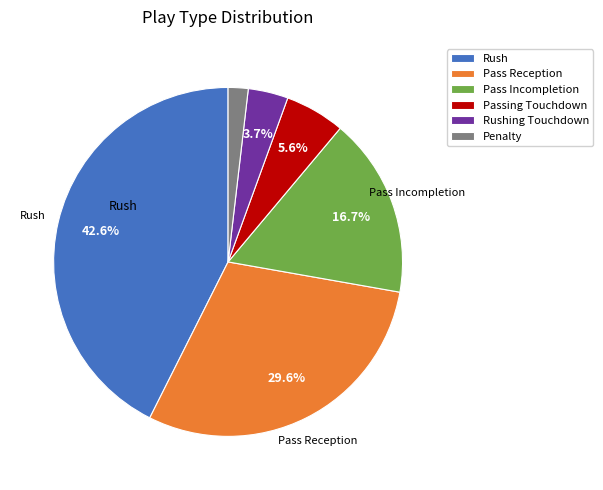

Is there any slice that represents more than half of the pie?

No